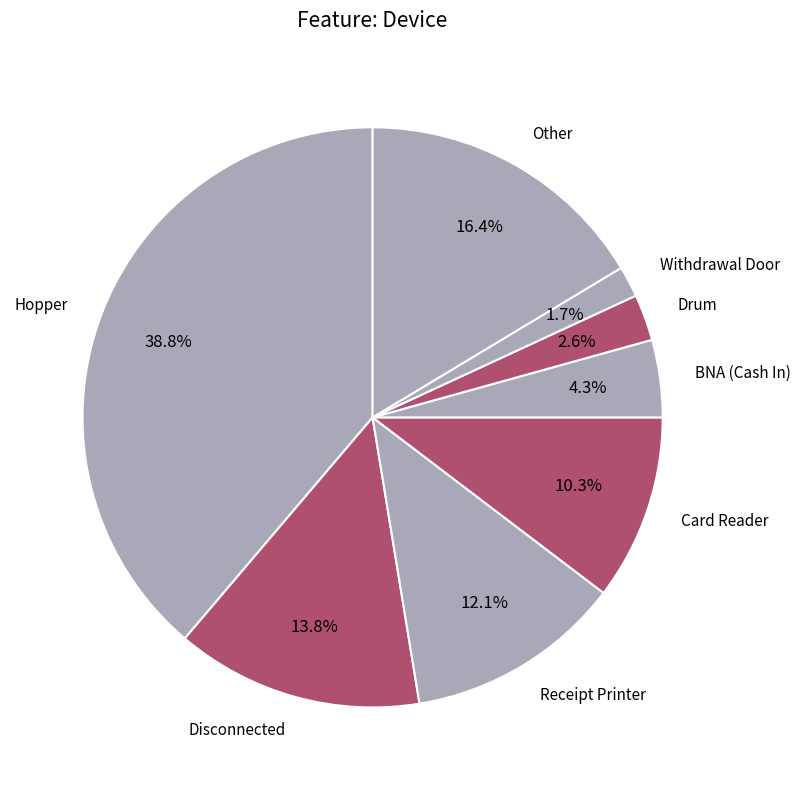

Combined, do Hopper and Withdrawal Door account for over 50%?

No